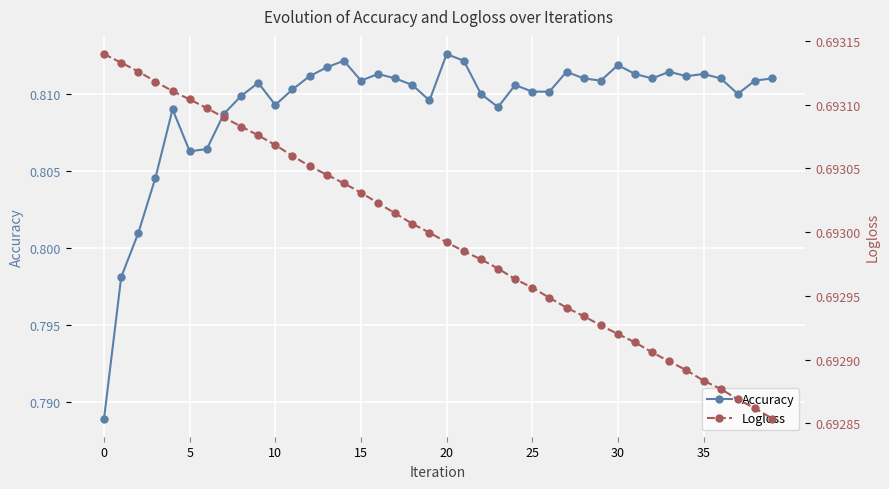

Which series has the widest spread of values?

Accuracy